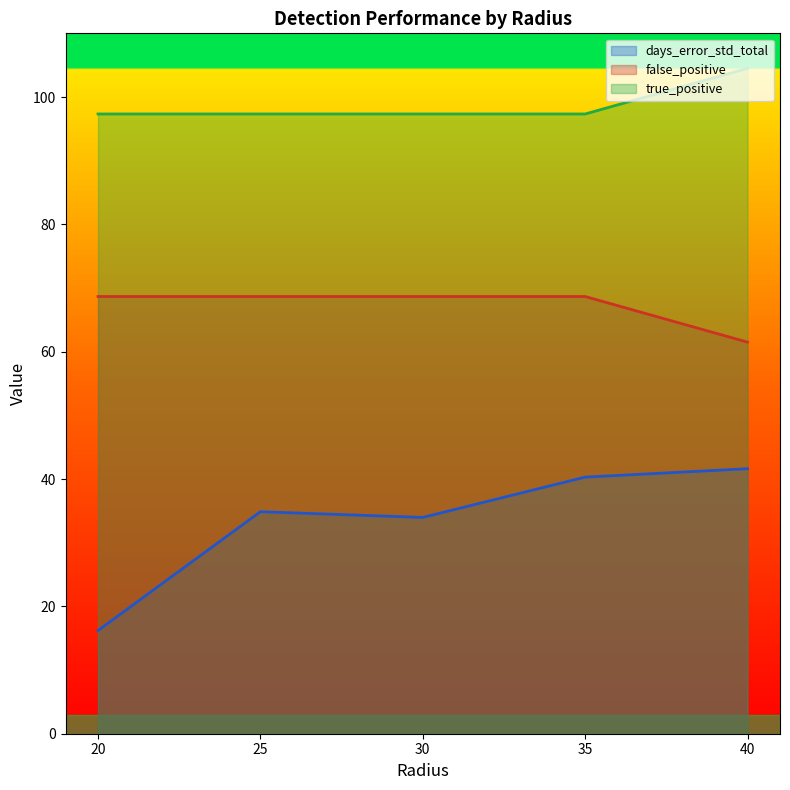

Rank the series by their average value, from highest to lowest.

true_positive, false_positive, days_error_std_total